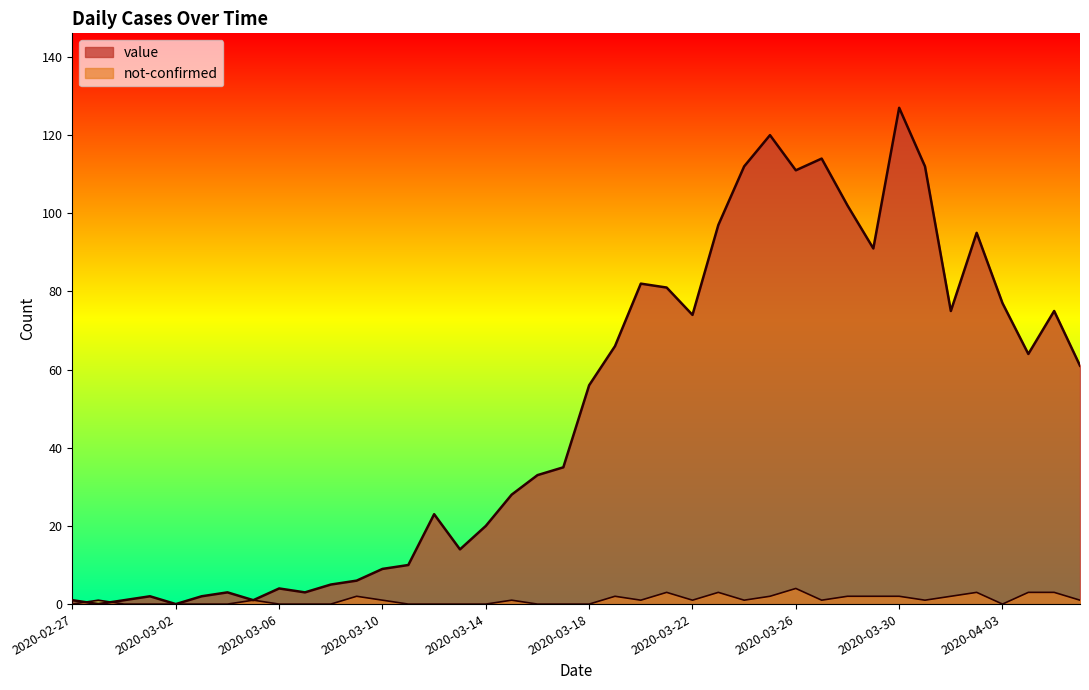

Count the number of categories in the chart.

40